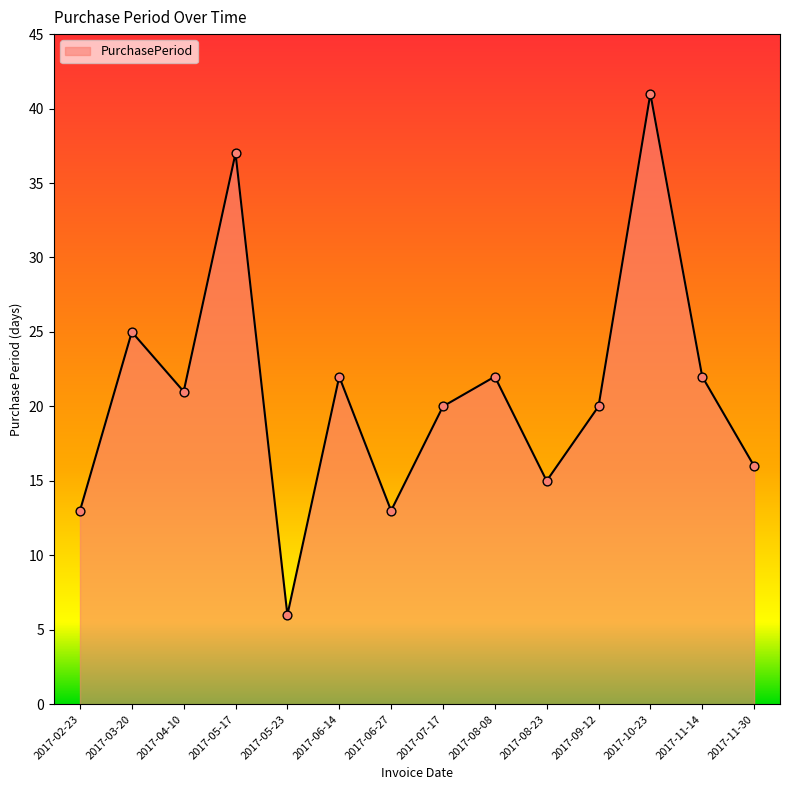

Which has a higher value, 2017-04-10 or 2017-06-14?

2017-06-14